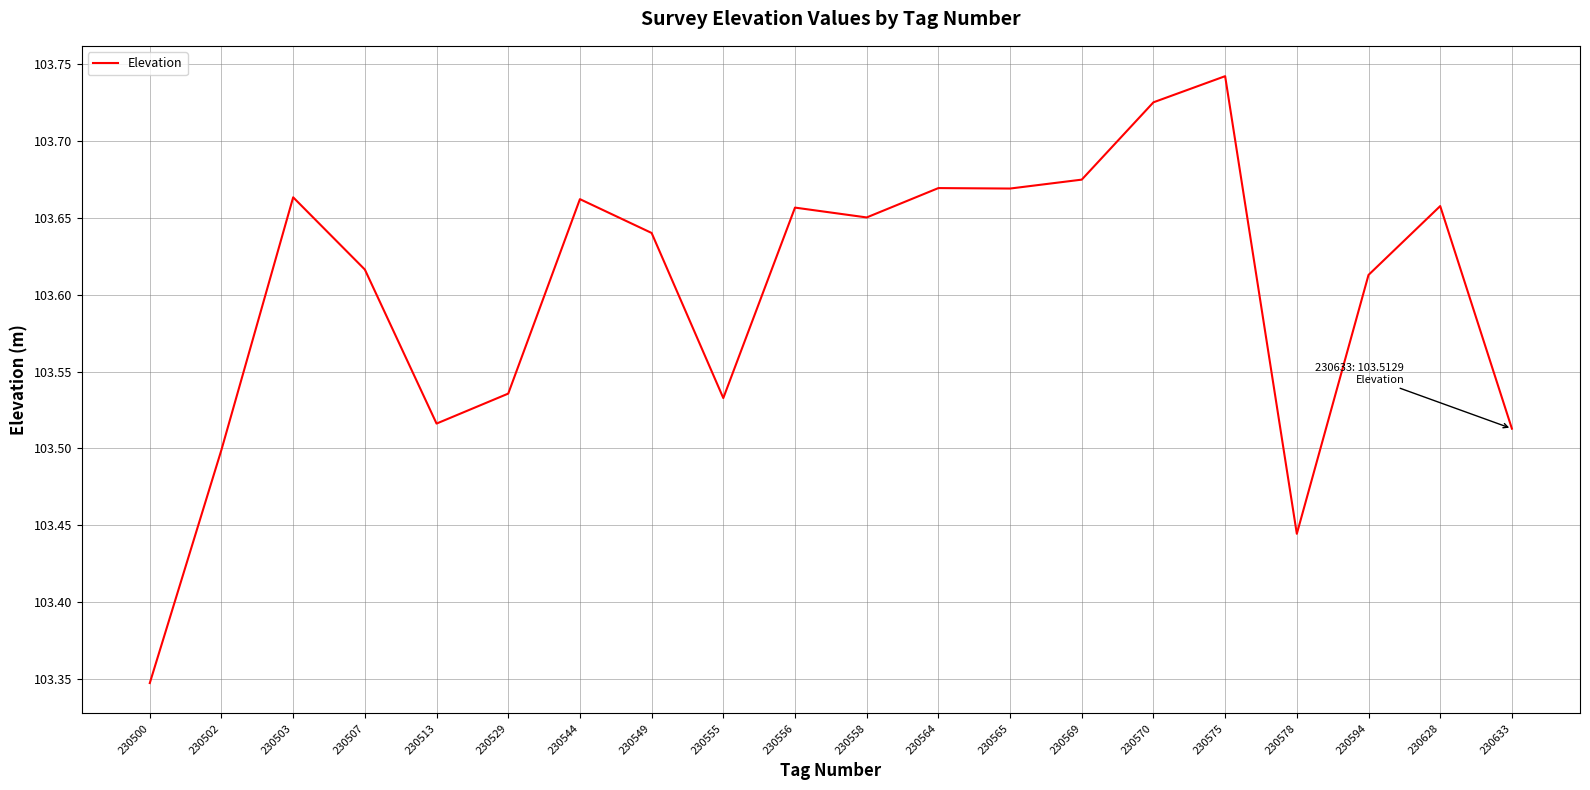

What is the change in value from 230529 to 230594?

+0.1